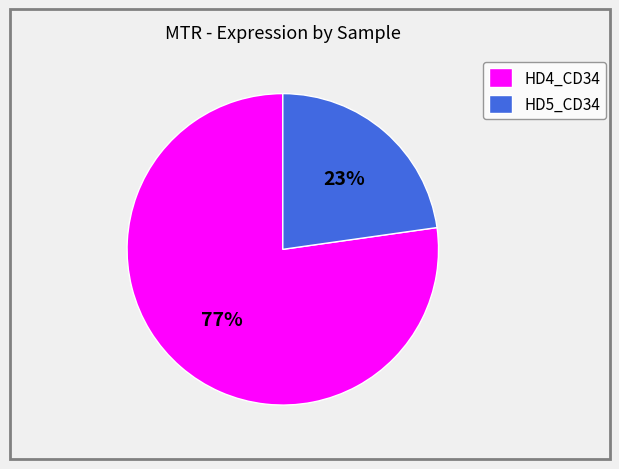

What percentage is the HD4_CD34 slice, to the nearest percent?

77%